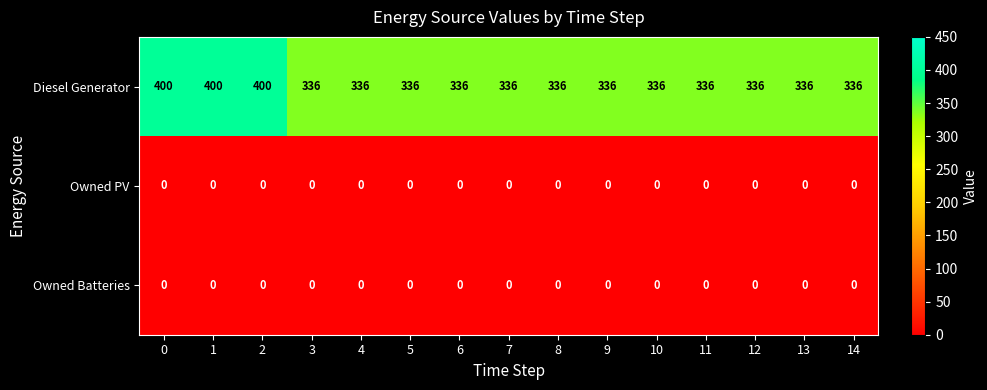

Which series has the largest range (max minus min)?

Diesel Generator